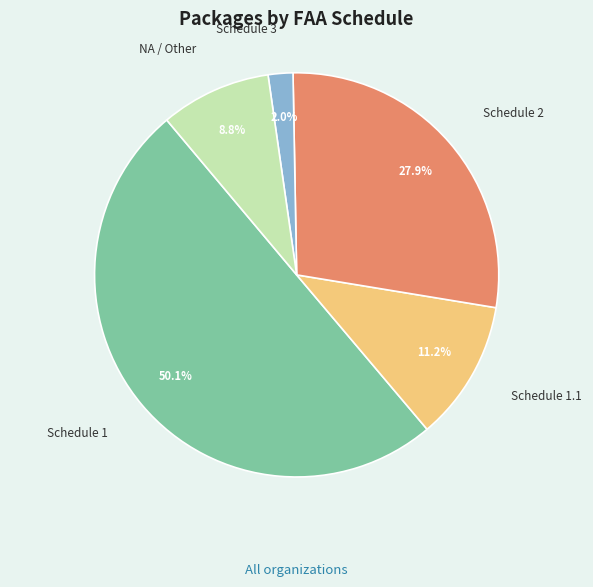

Which slice represents more than half of the pie?

Schedule 1